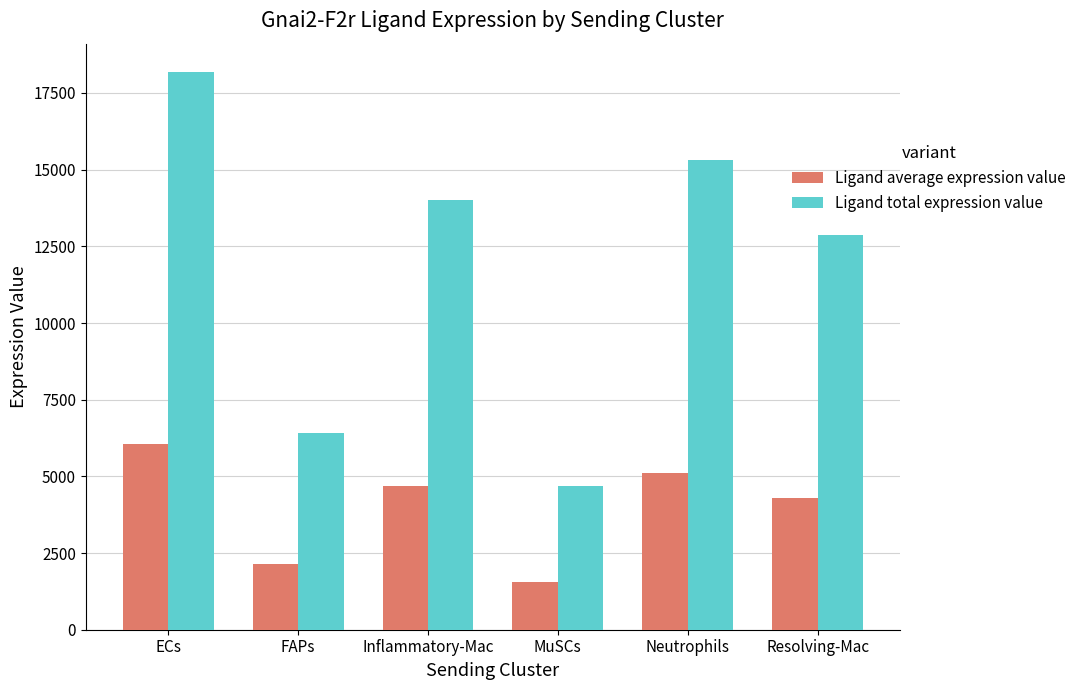

Count the number of data series in this chart.

2